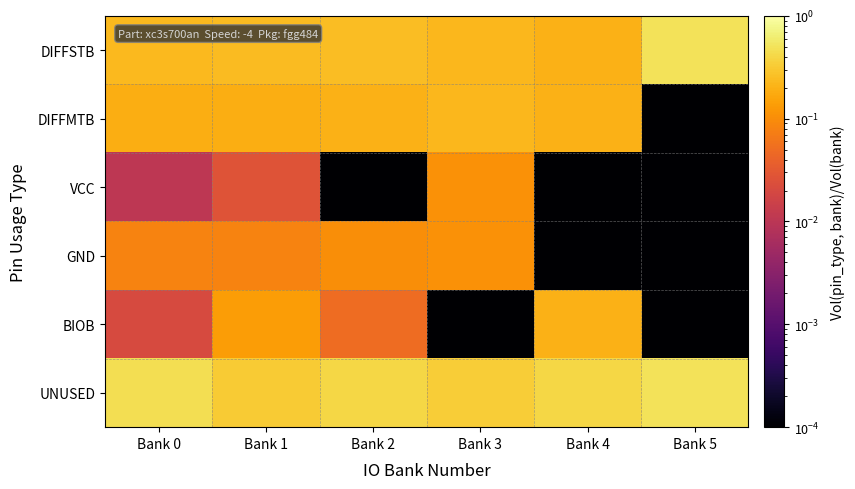

Reading left to right, extract all data points from this chart.

UNUSED: Bank 0=0.5	Bank 1=0.3	Bank 2=0.4	Bank 3=0.3	Bank 4=0.4	Bank 5=0.5
BIOB: Bank 0=0.0	Bank 1=0.1	Bank 2=0.1	Bank 3=0.0	Bank 4=0.2	Bank 5=0.0
GND: Bank 0=0.1	Bank 1=0.1	Bank 2=0.1	Bank 3=0.1	Bank 4=0.0	Bank 5=0.0
VCC: Bank 0=0.0	Bank 1=0.0	Bank 2=0.0	Bank 3=0.1	Bank 4=0.0	Bank 5=0.0
DIFFMTB: Bank 0=0.2	Bank 1=0.2	Bank 2=0.2	Bank 3=0.2	Bank 4=0.2	Bank 5=0.0
DIFFSTB: Bank 0=0.2	Bank 1=0.2	Bank 2=0.2	Bank 3=0.2	Bank 4=0.2	Bank 5=0.5